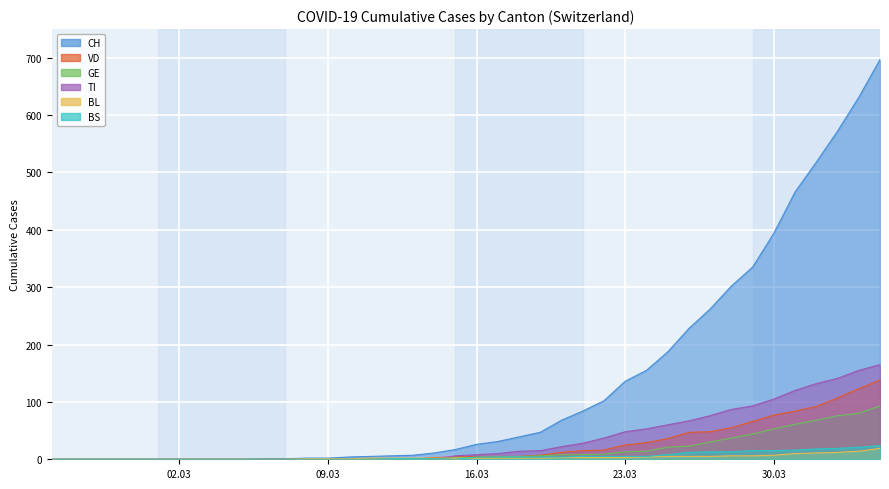

True or false: BL has a value of 1 at 2020-03-10.

False